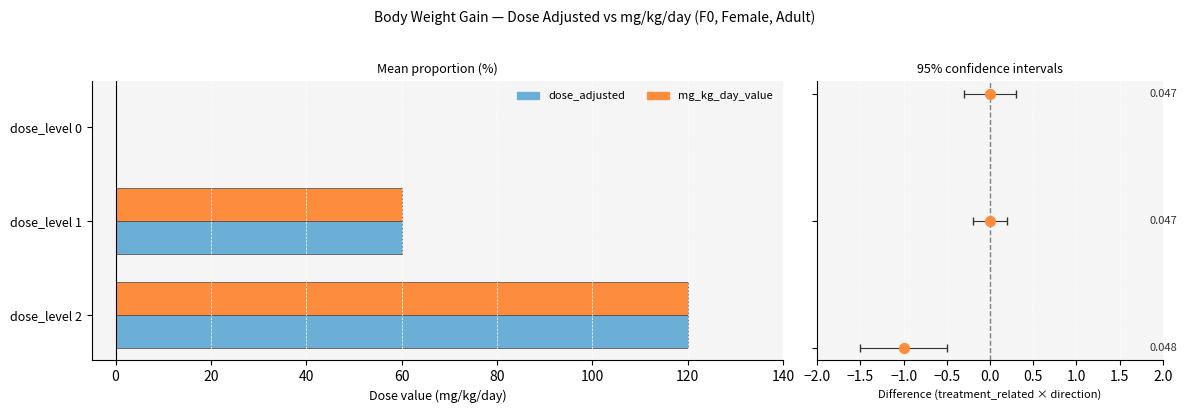

Which series contains the highest Y value?

dose_adjusted